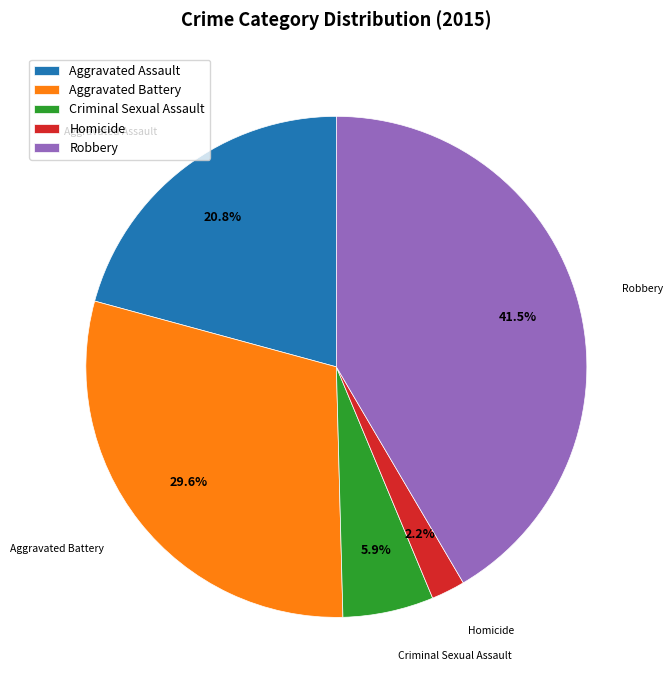

Which slice is the smallest?

Homicide